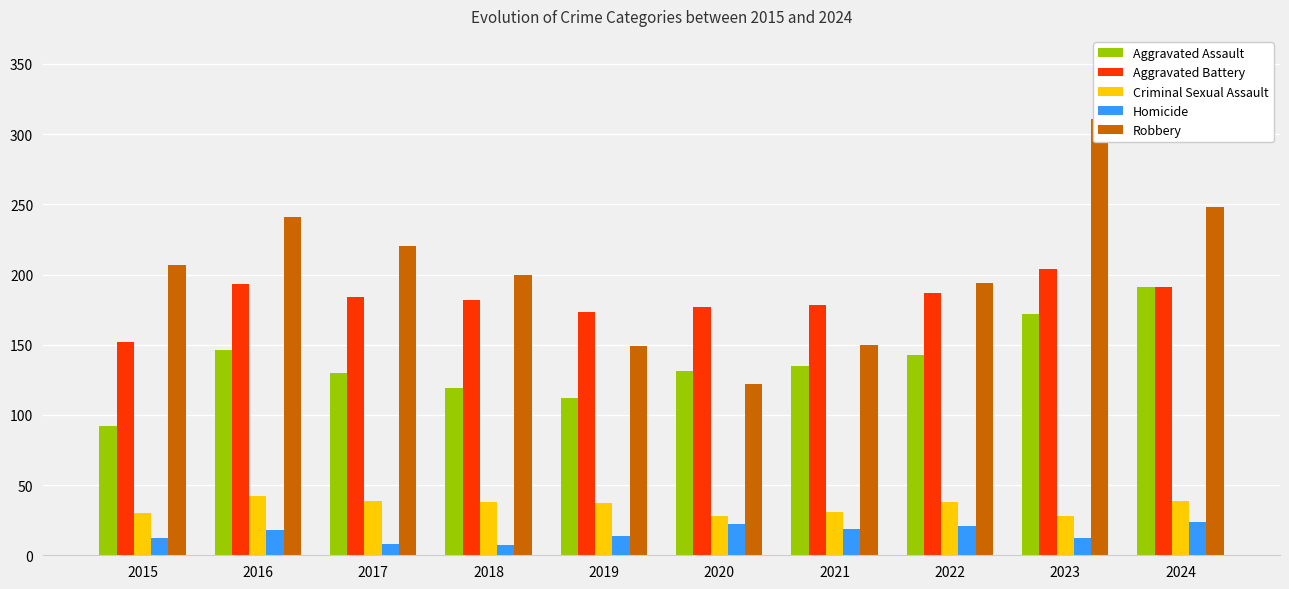

Is it true that Aggravated Battery equals 60 at 2017?

False